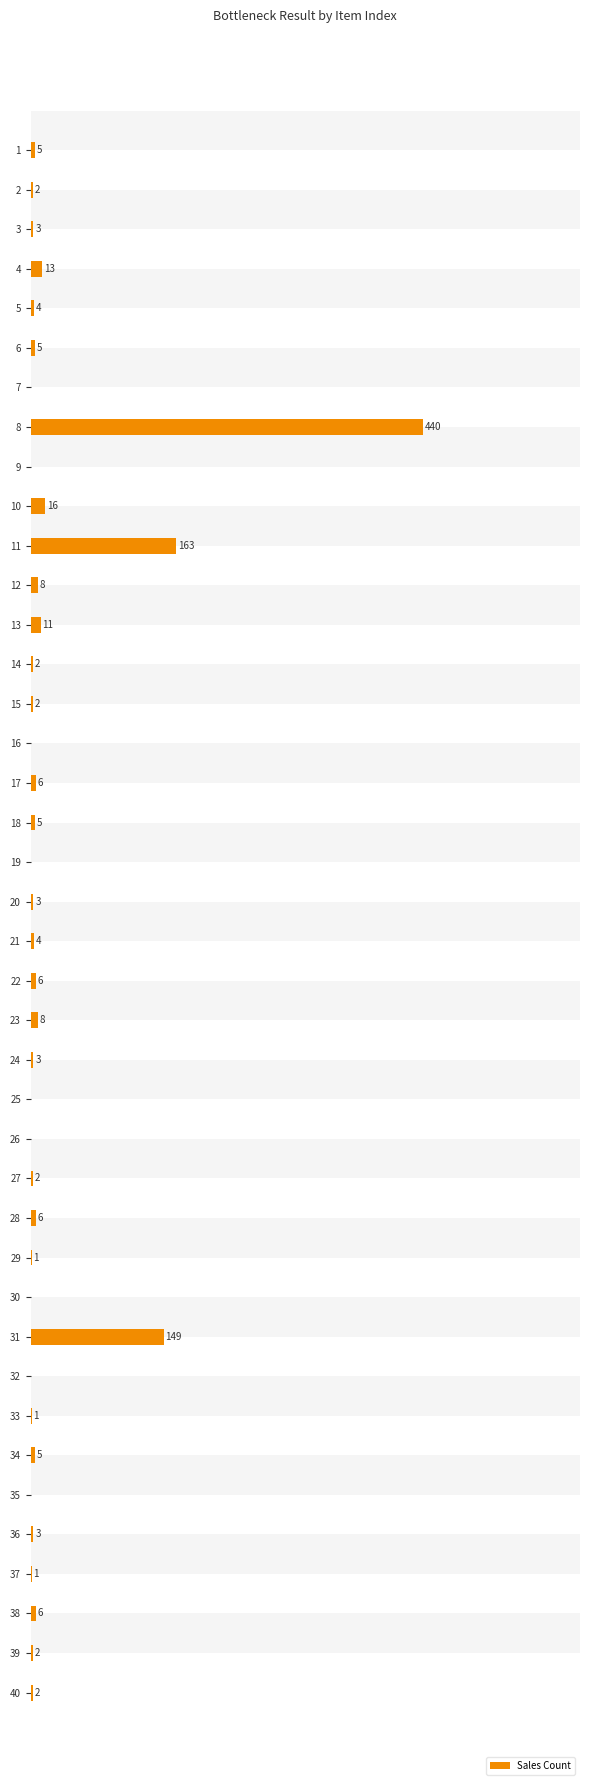

What is the label of the 23rd bar from the right?

17